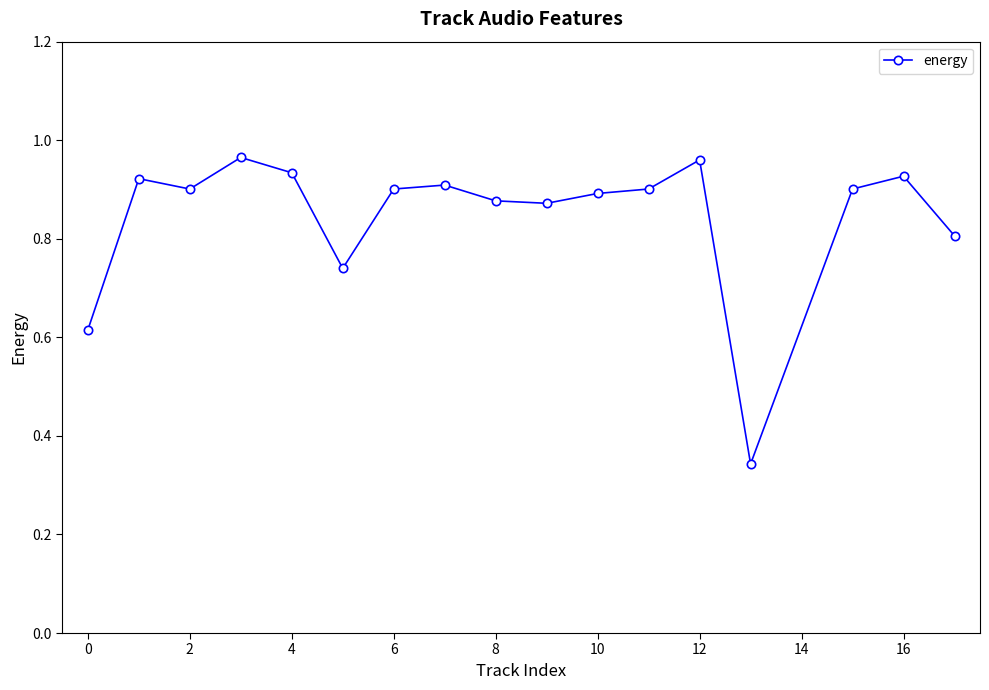

True or false: the data has more than 2 interior local peaks.

True